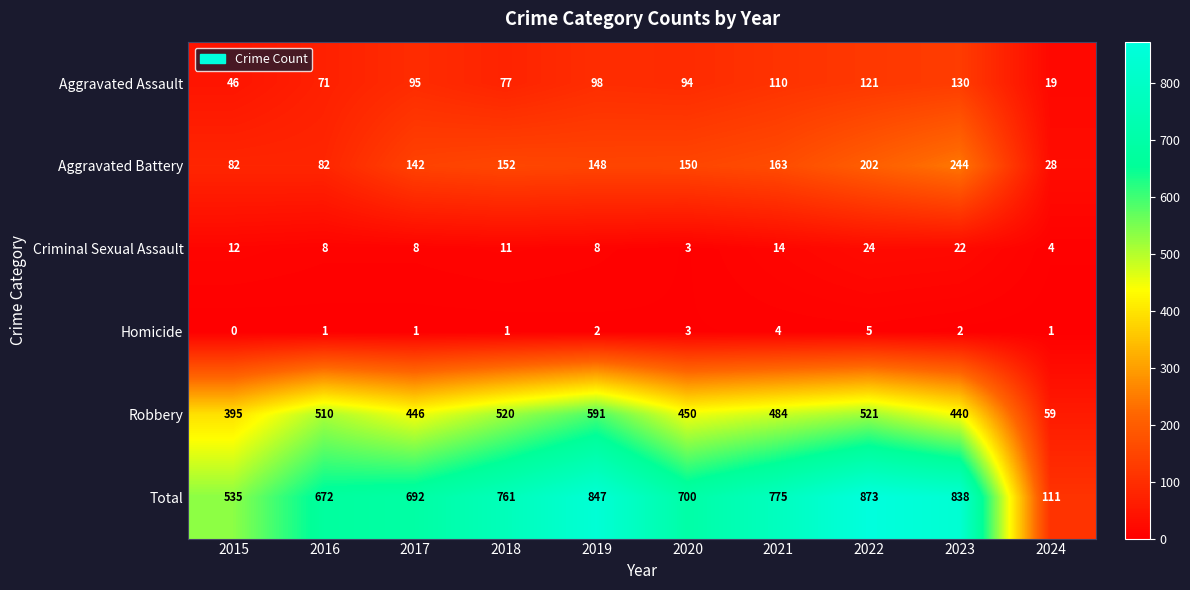

Which category has the highest value across all series?

2022